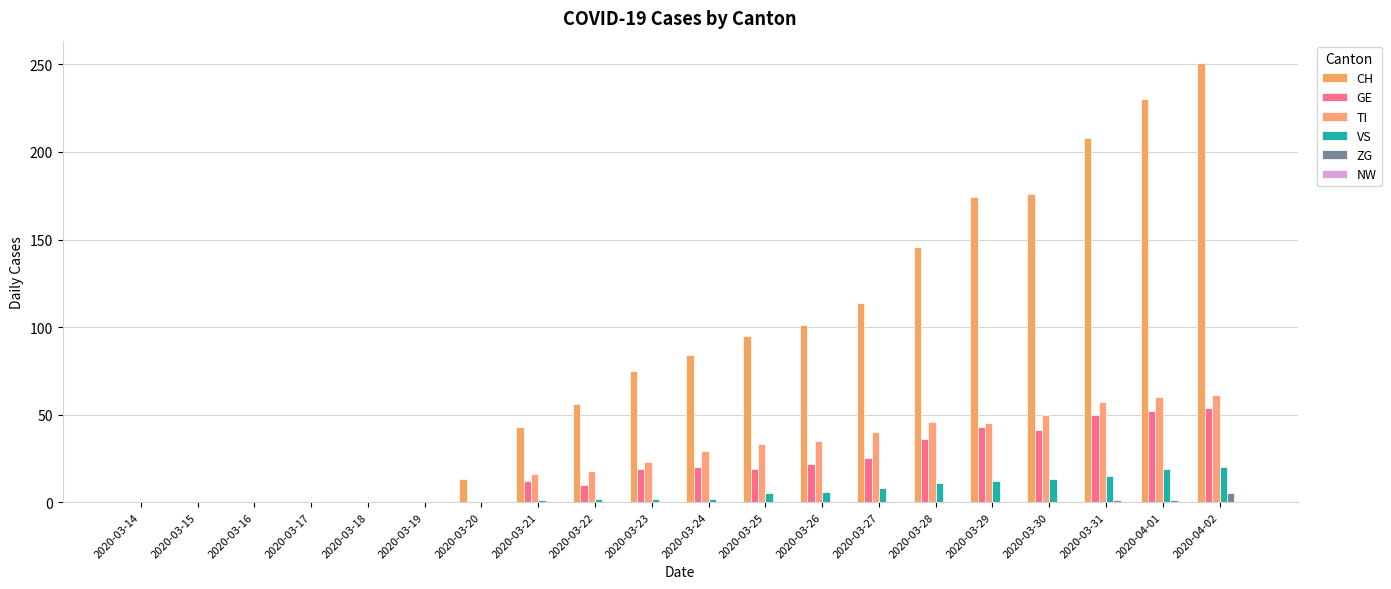

Are the bars horizontal?

No